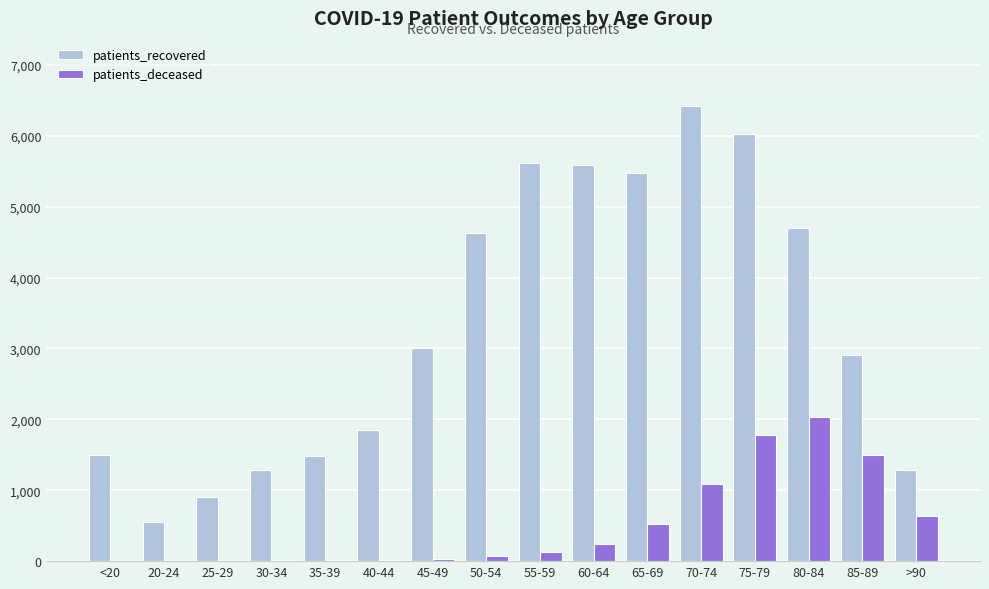

Which category has the highest value across all series?

70-74